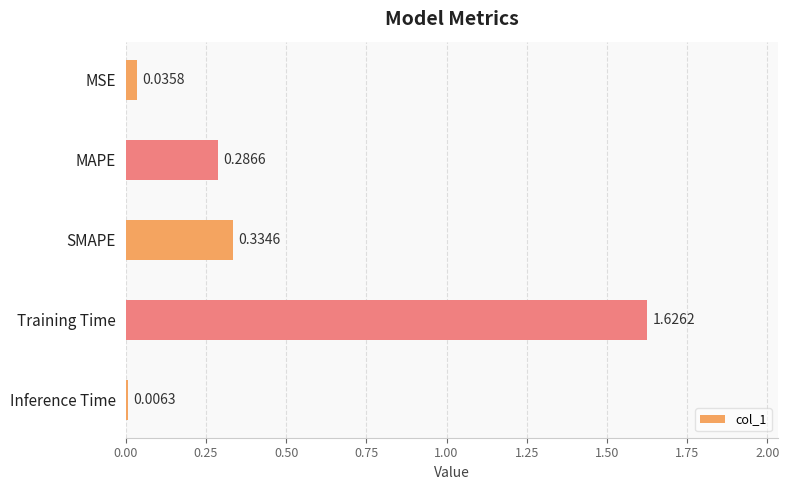

Rank the categories by value from highest to lowest.

Training Time, SMAPE, MAPE, MSE, Inference Time